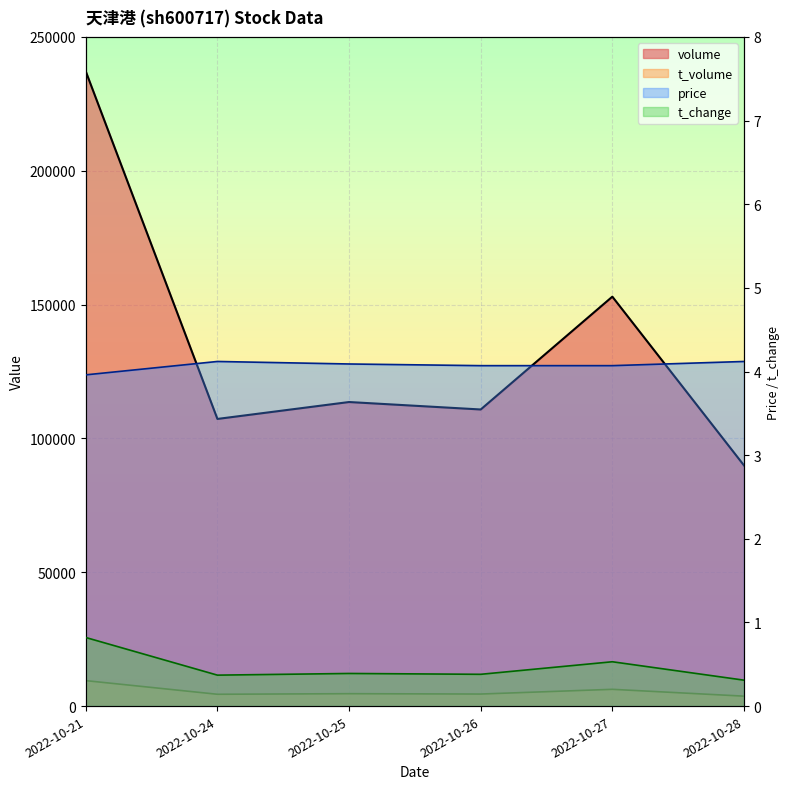

Which series has the largest range (max minus min)?

volume